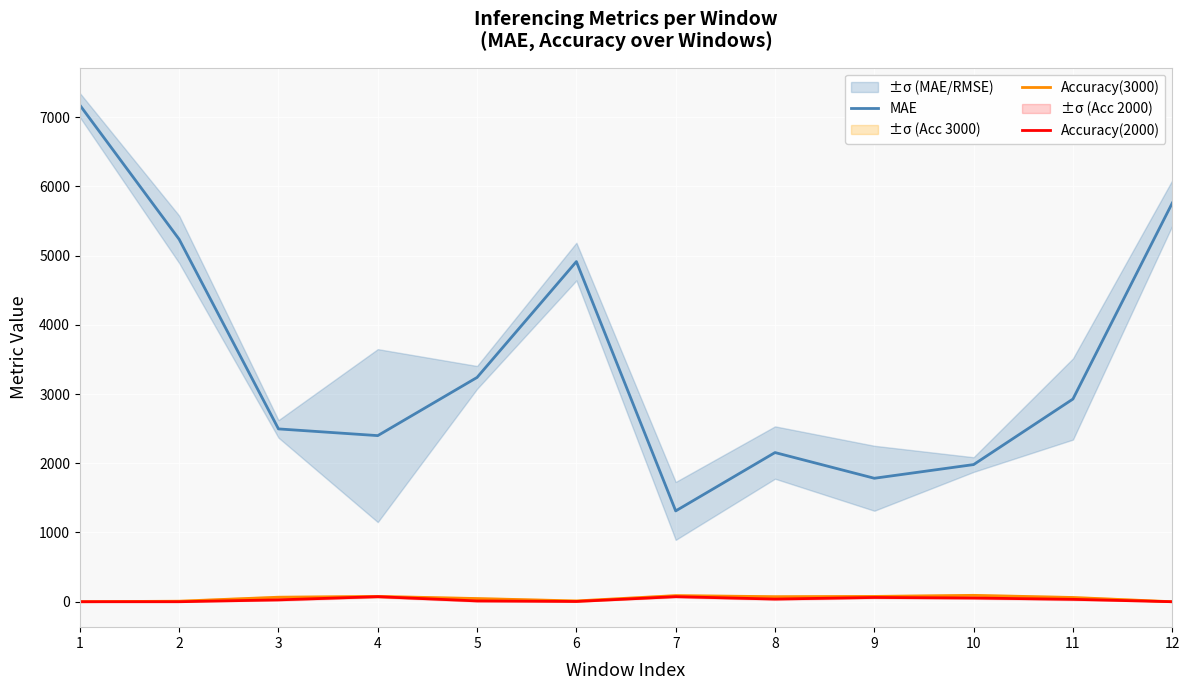

At which label does Accuracy(2000) first exceed 34?

4